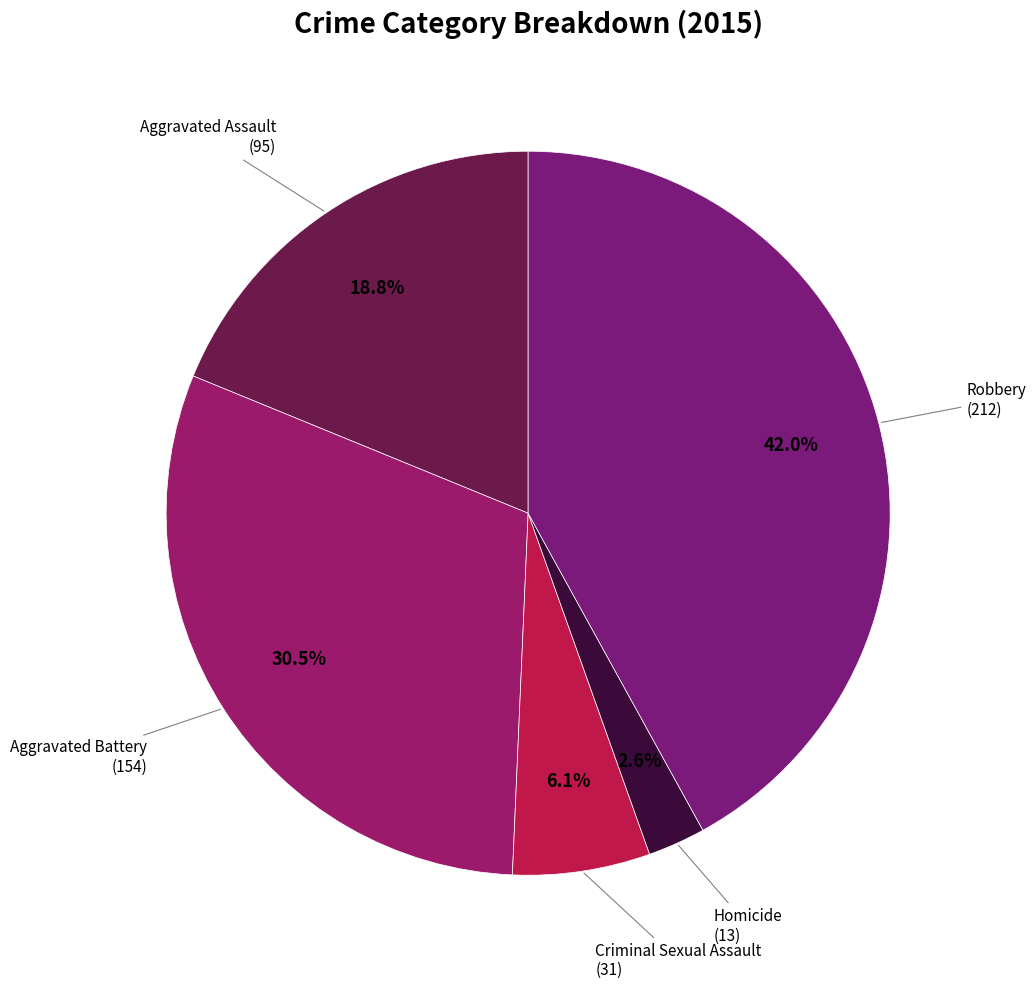

How many segments does this pie chart have?

5